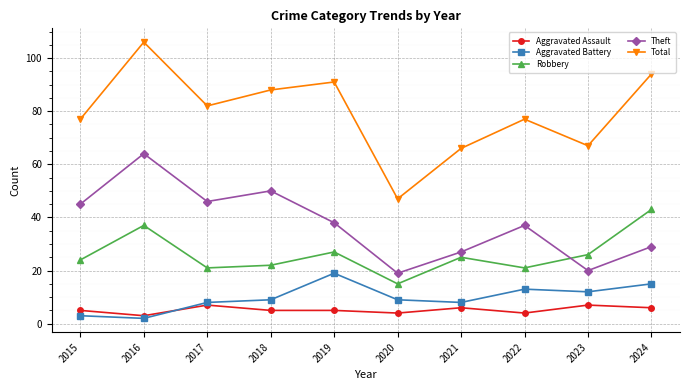

What is the average value of the Aggravated Battery series?

10